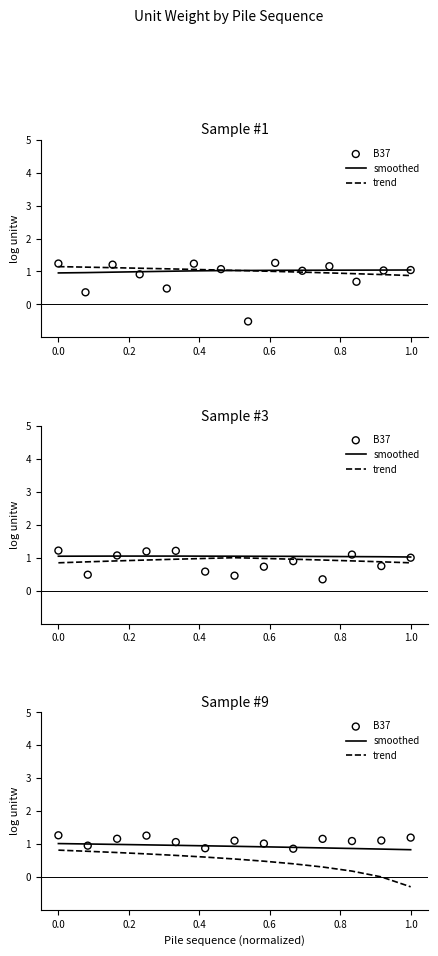

What are all the series names shown in the legend?

smoothed, trend, B37